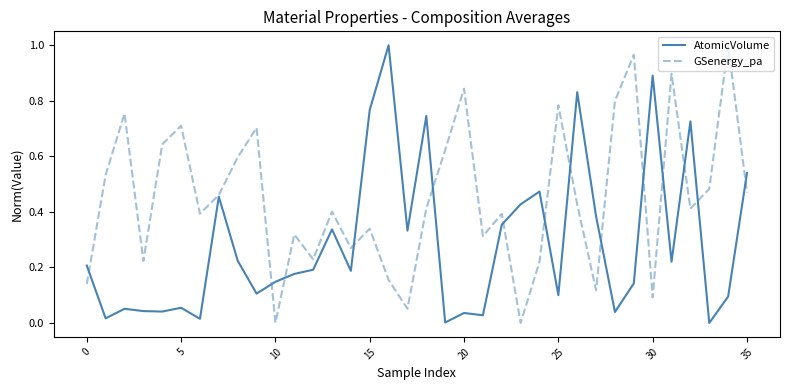

Rank the series by their average value, from highest to lowest.

GSenergy_pa, AtomicVolume